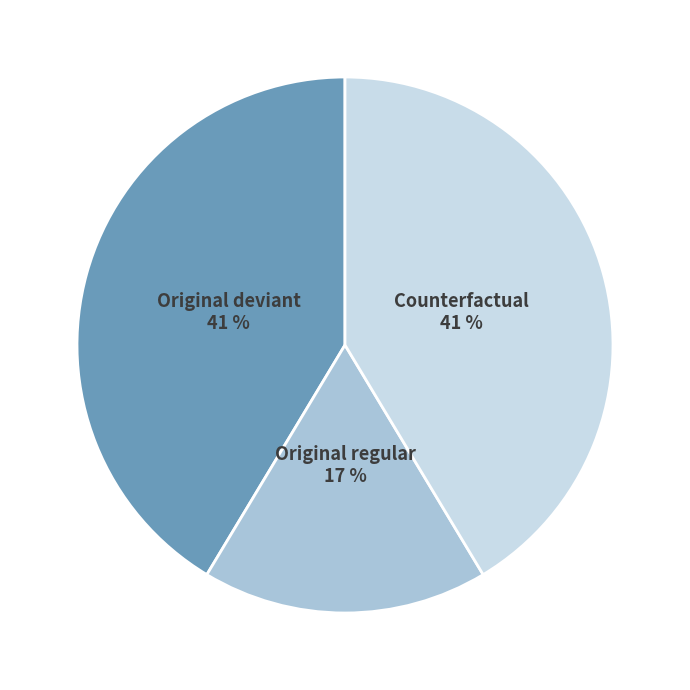

The Counterfactual slice represents 41% of the pie. True or false?

True